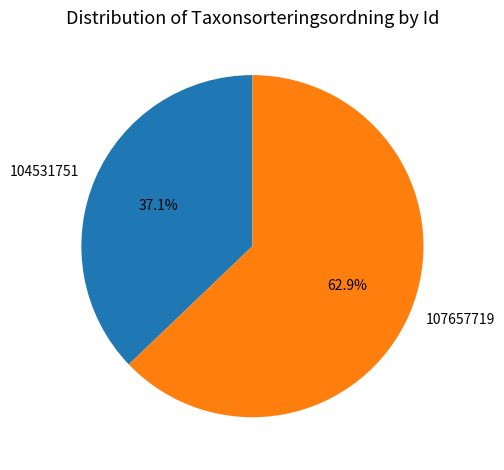

How many slices are in this pie chart?

2